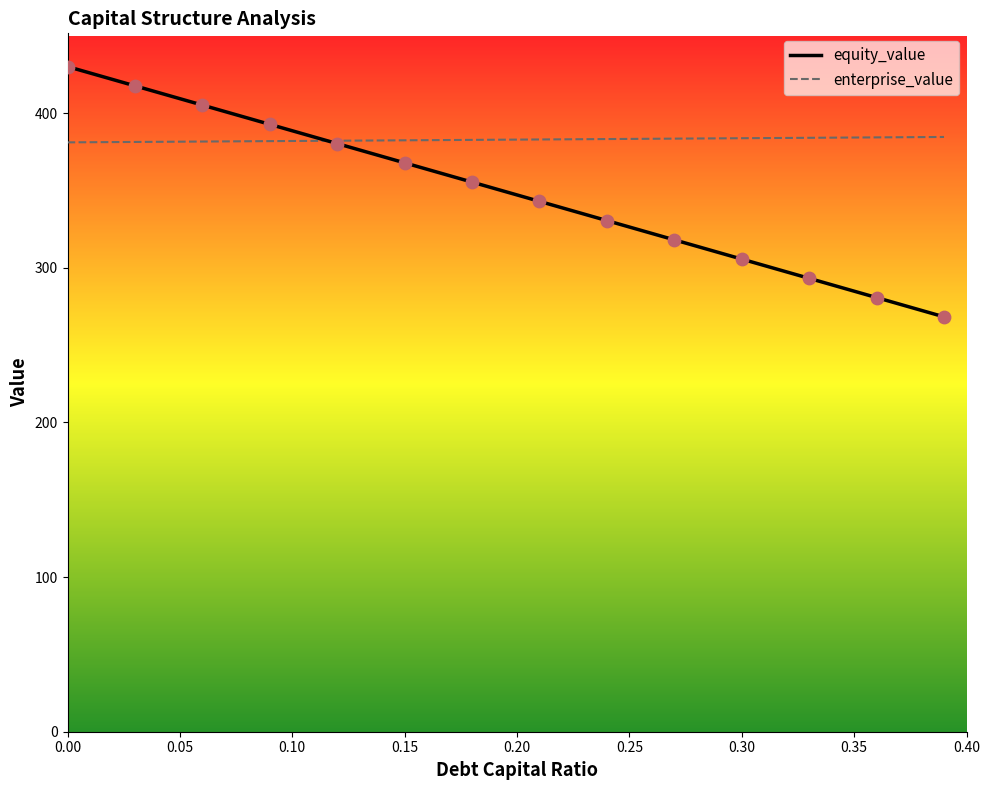

Rank the series by their maximum value, from highest to lowest.

equity_value, enterprise_value